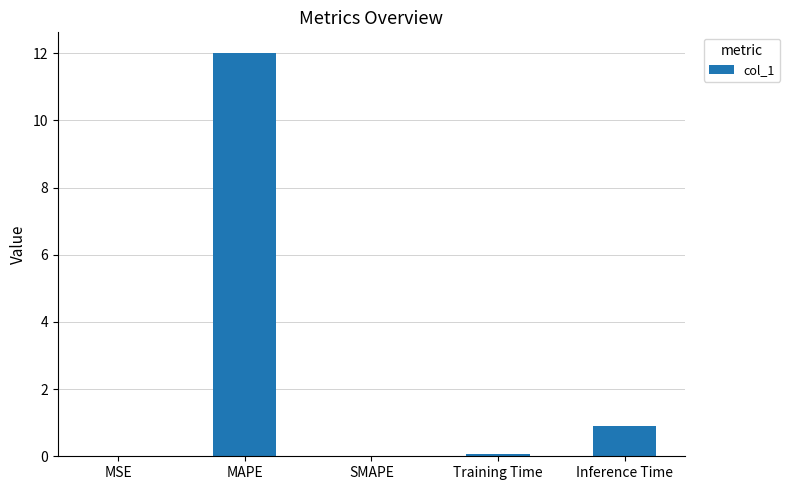

What is the difference between the values at Training Time and Inference Time?

0.8